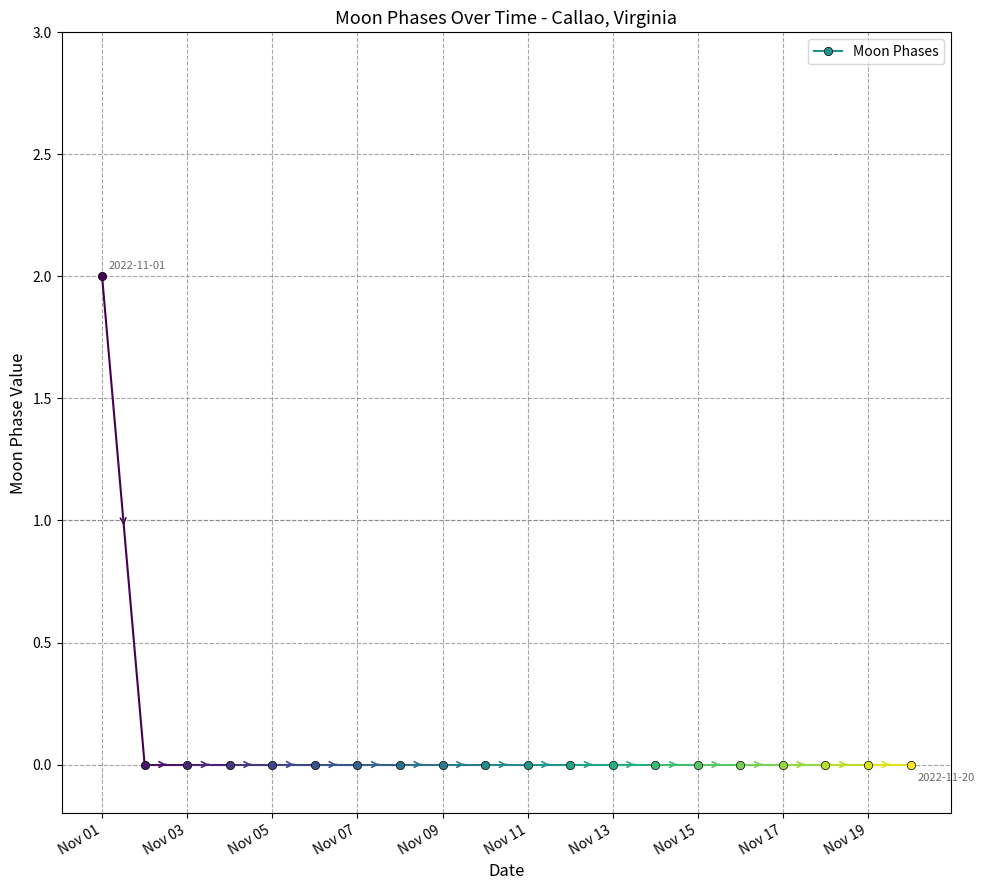

Reading right to left, list all the values displayed in this chart.

0	2